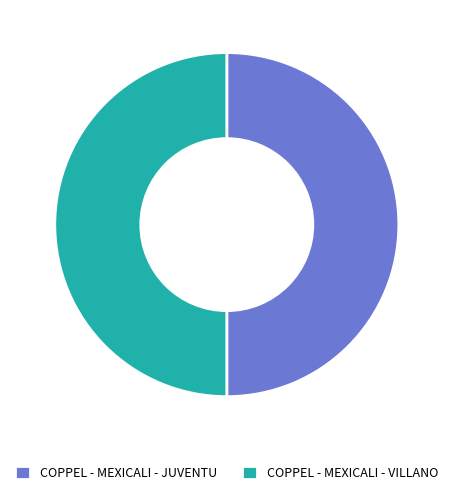

True or false: COPPEL - MEXICALI - VILLANO accounts for 50% of the total.

True